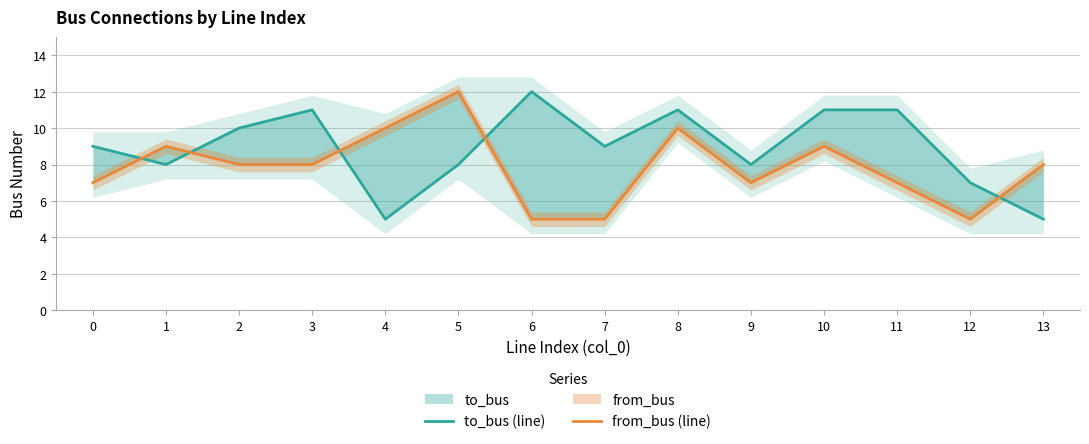

In from_bus (line), how many points are lower than both neighbors (excluding endpoints)?

2